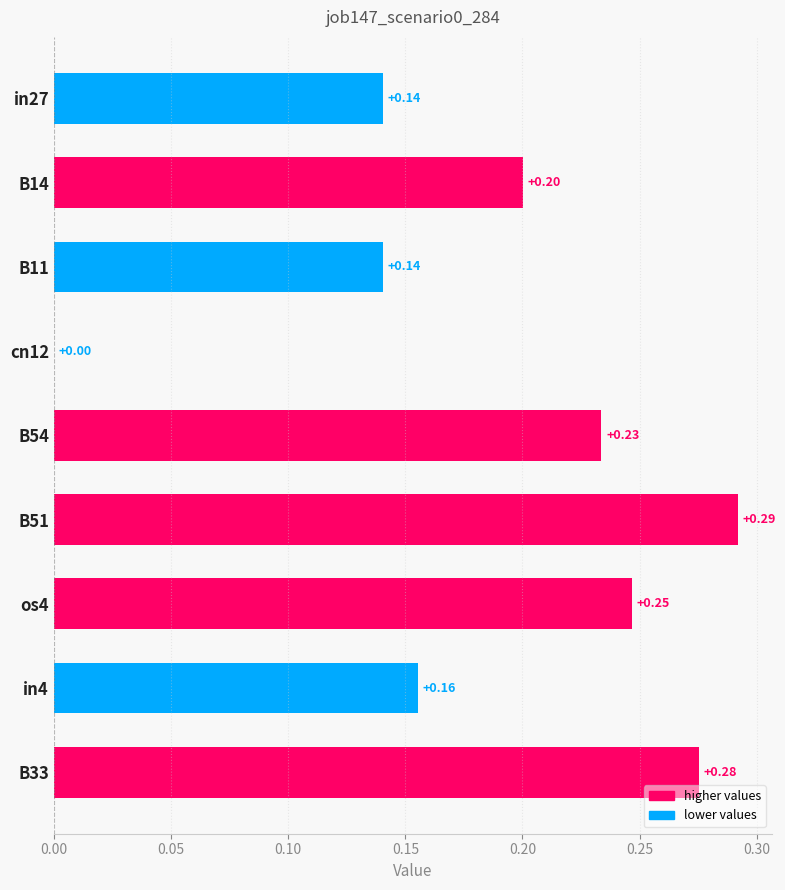

Which has a higher value, B11 or B33?

B33